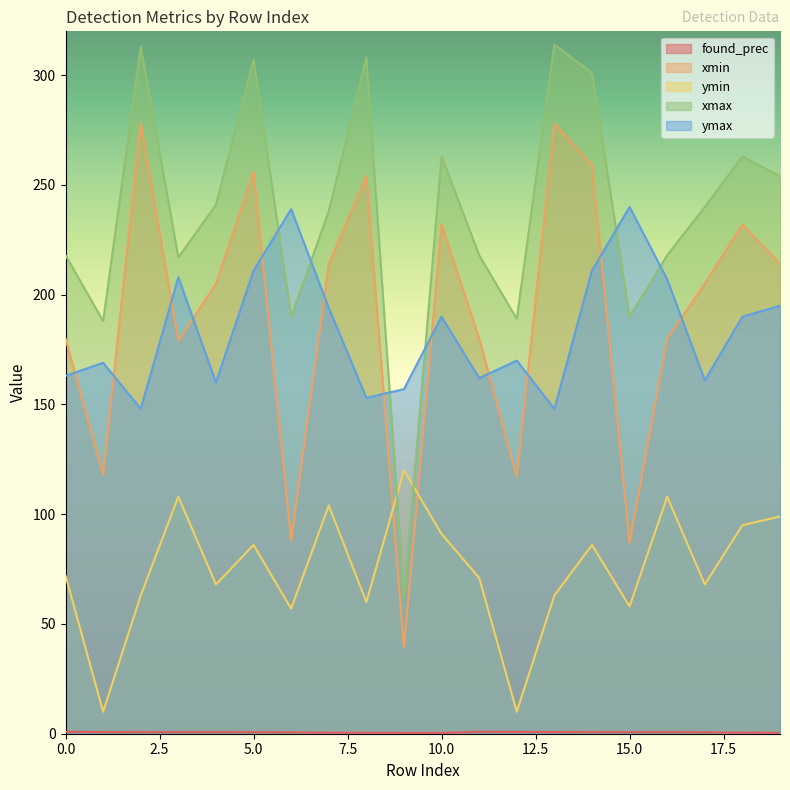

What is the total value across all series at 6?

574.7